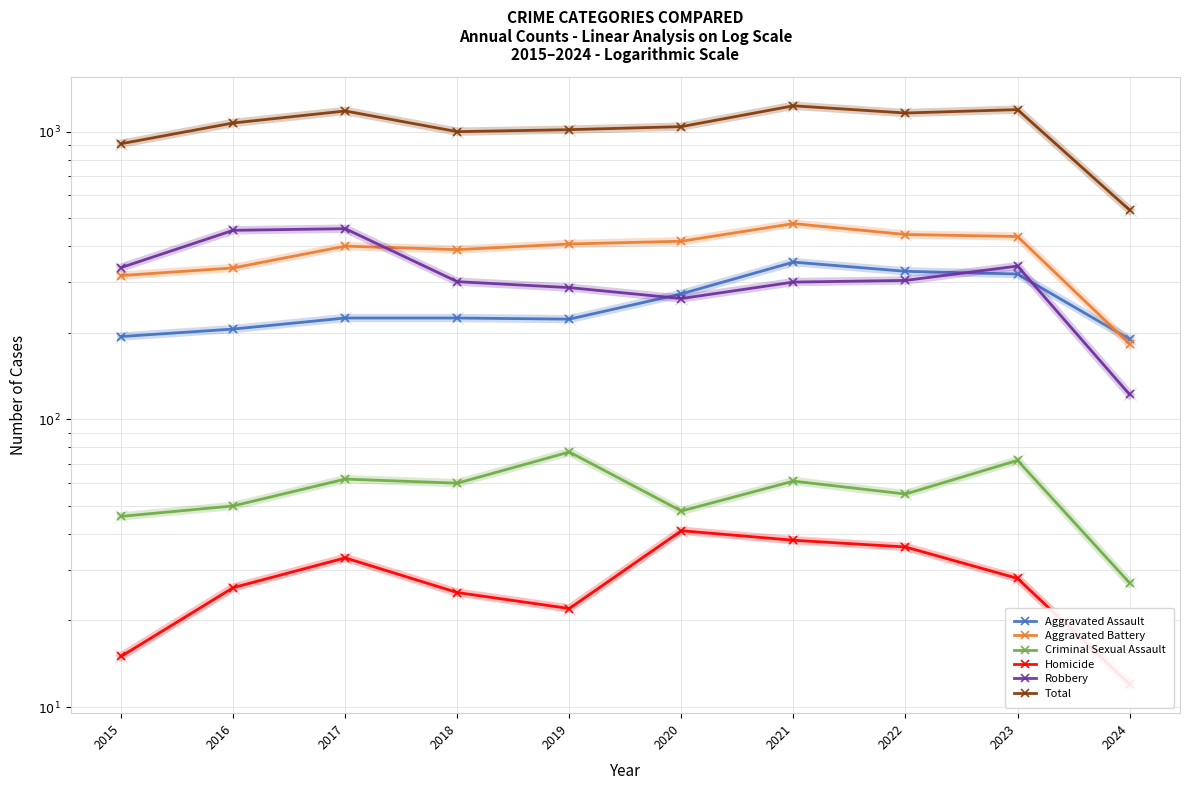

Which series changed the most between 2022 and 2023?

Robbery